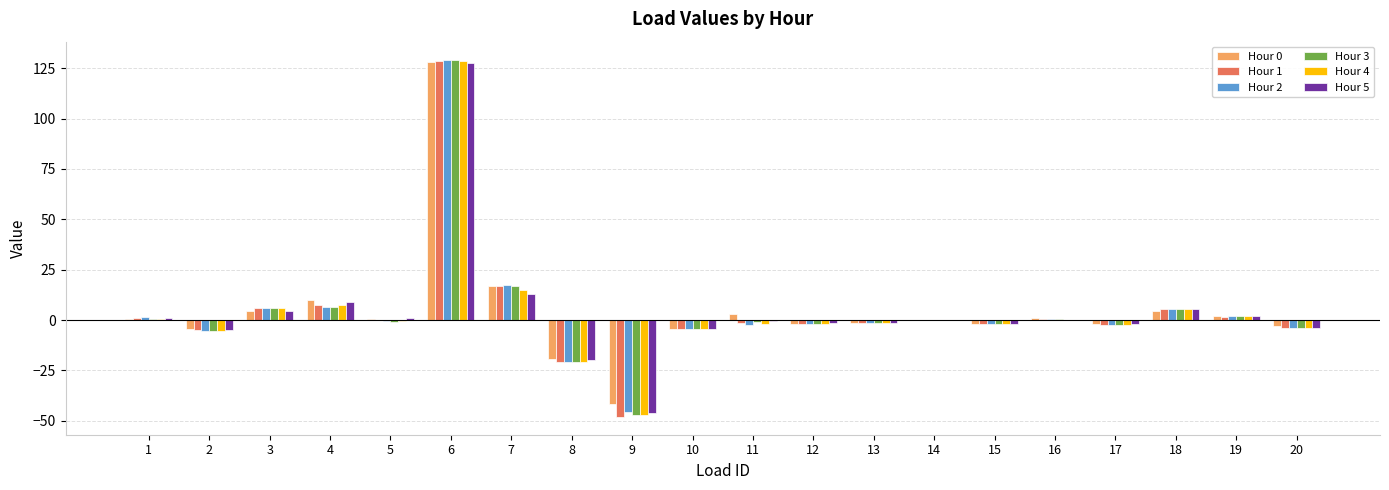

Which label corresponds to the largest value in the chart?

6